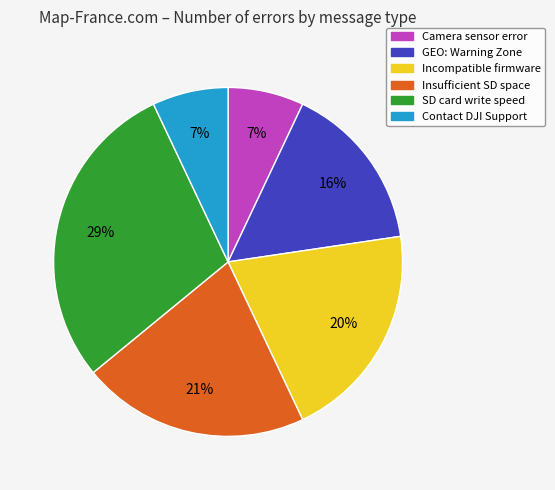

Is it true that Insufficient SD space is 21% of the pie?

True